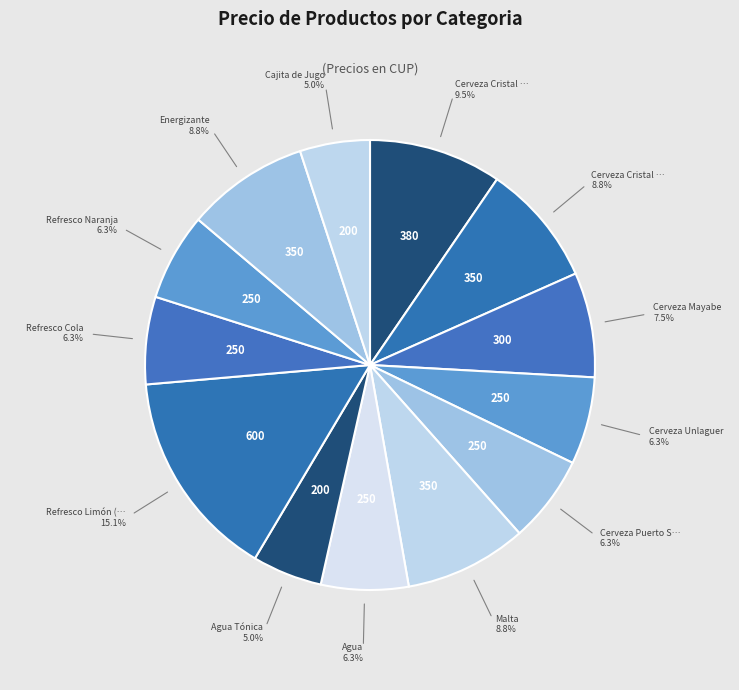

How many slices are in this pie chart?

13